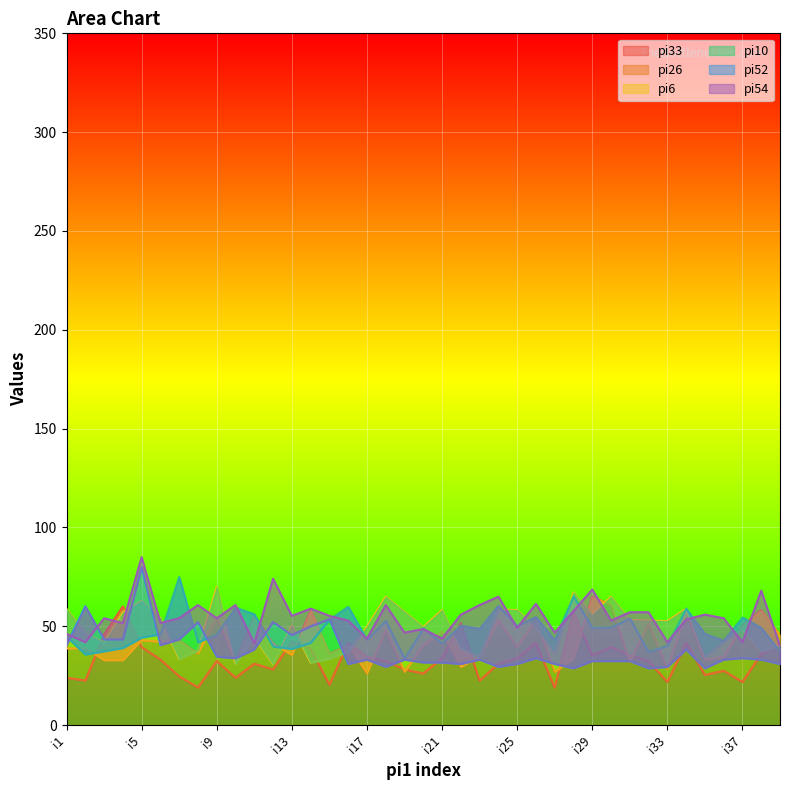

How many interior local peaks does the pi52 series have?

11